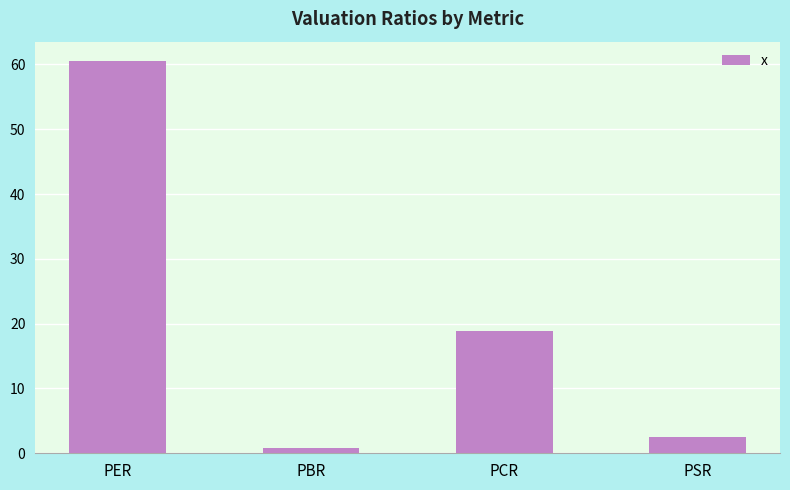

What is the smallest value displayed?

0.8